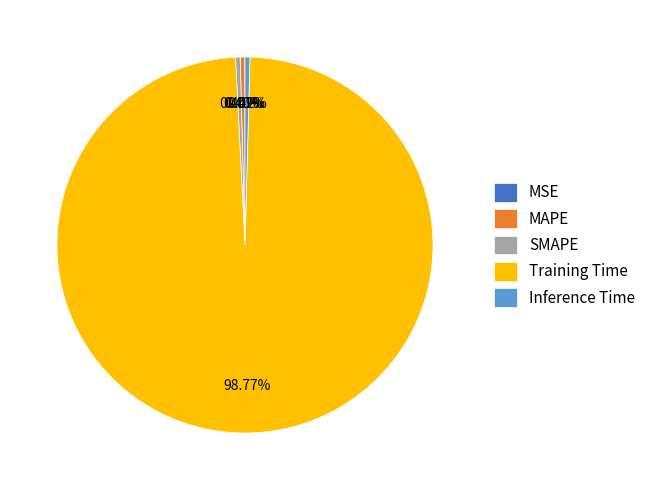

What is the majority slice?

Training Time